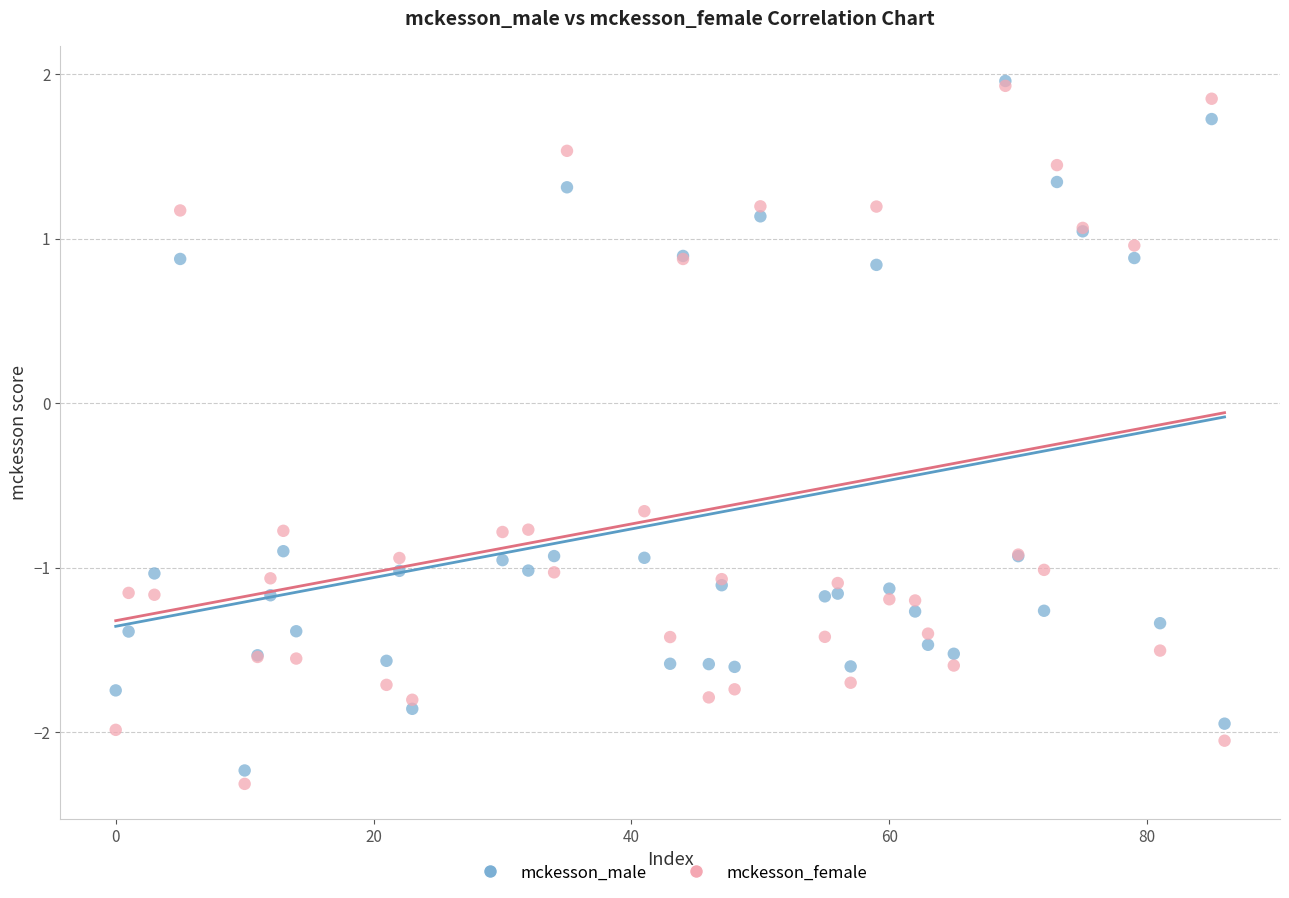

Across all series, what Y value is closest to 0?

-0.7